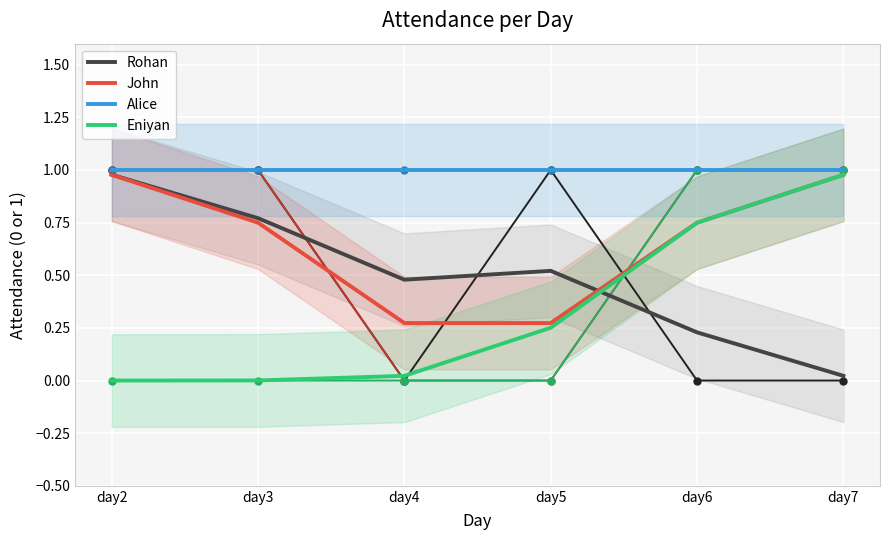

Reading left to right, transcribe all the data shown in this chart.

Rohan: day2=1.0	day3=0.8	day4=0.5	day5=0.5	day6=0.2	day7=0.0
John: day2=1.0	day3=0.7	day4=0.3	day5=0.3	day6=0.7	day7=1.0
Alice: day2=1.0	day3=1.0	day4=1.0	day5=1.0	day6=1.0	day7=1.0
Eniyan: day2=0.0	day3=0.0	day4=0.0	day5=0.3	day6=0.7	day7=1.0